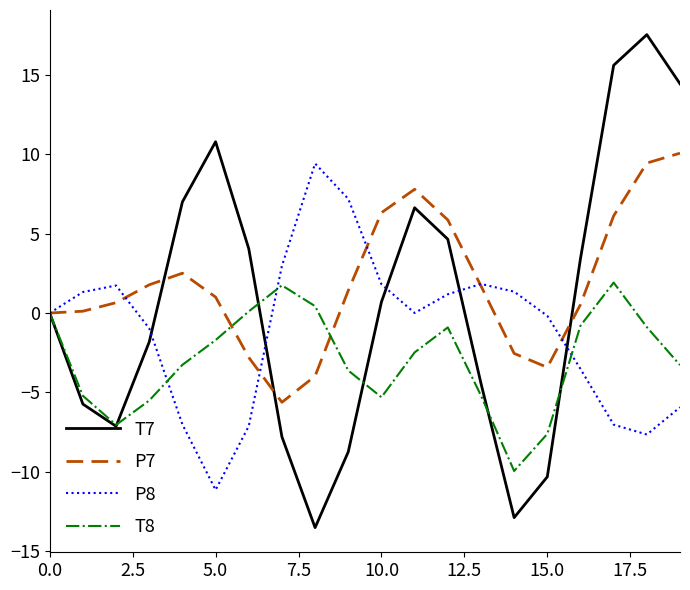

Which series has the largest range (max minus min)?

T7